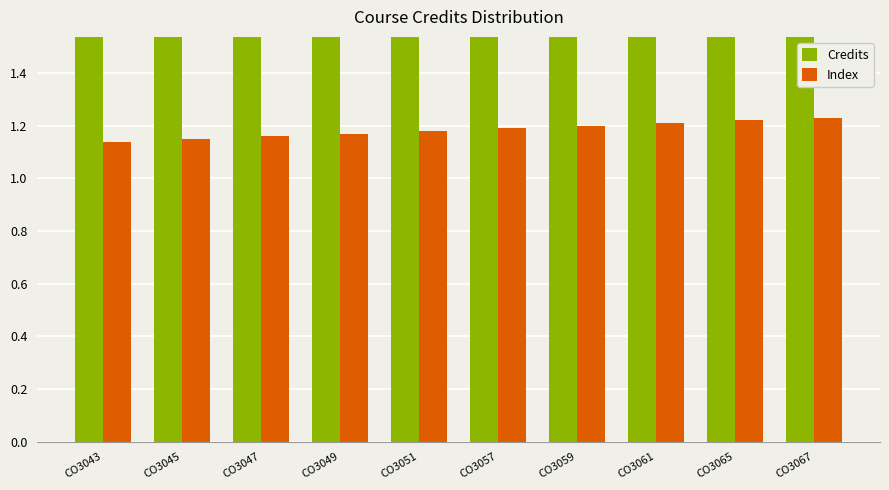

Reading left to right, extract all data points from this chart.

Credits: CO3043=3.0	CO3045=3.0	CO3047=3.0	CO3049=3.0	CO3051=3.0	CO3057=3.0	CO3059=3.0	CO3061=3.0	CO3065=3.0	CO3067=3.0
Index: CO3043=1.1	CO3045=1.1	CO3047=1.2	CO3049=1.2	CO3051=1.2	CO3057=1.2	CO3059=1.2	CO3061=1.2	CO3065=1.2	CO3067=1.2